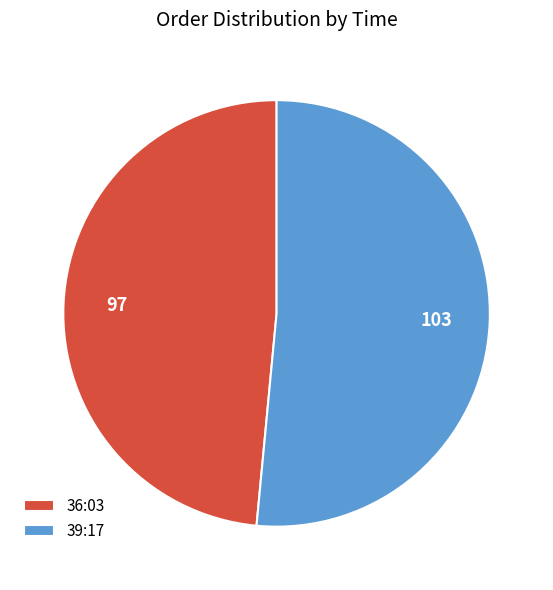

Does 39:17 account for over 50% of the chart?

Yes